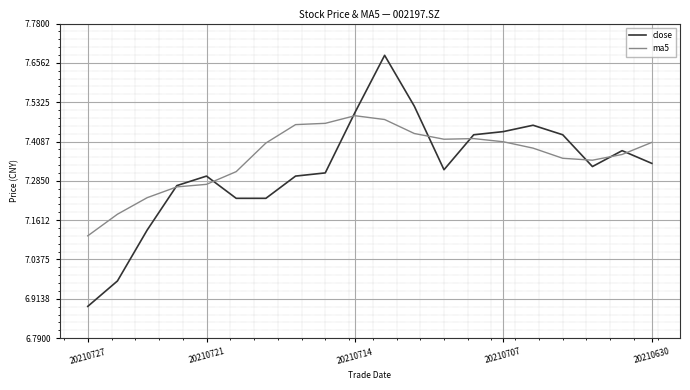

Which series has the largest range (max minus min)?

close